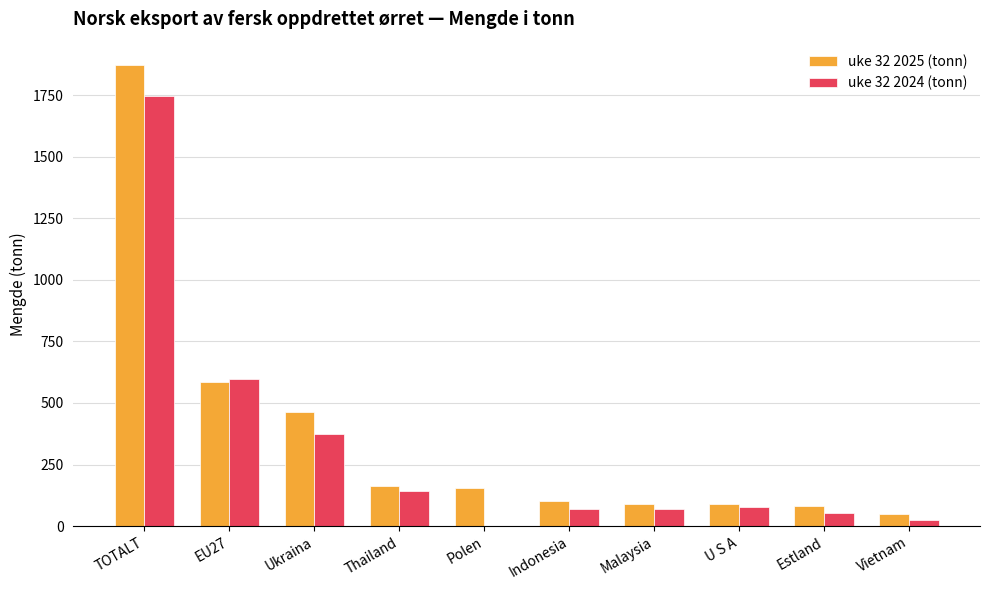

At which category is the sum across all series the highest?

TOTALT